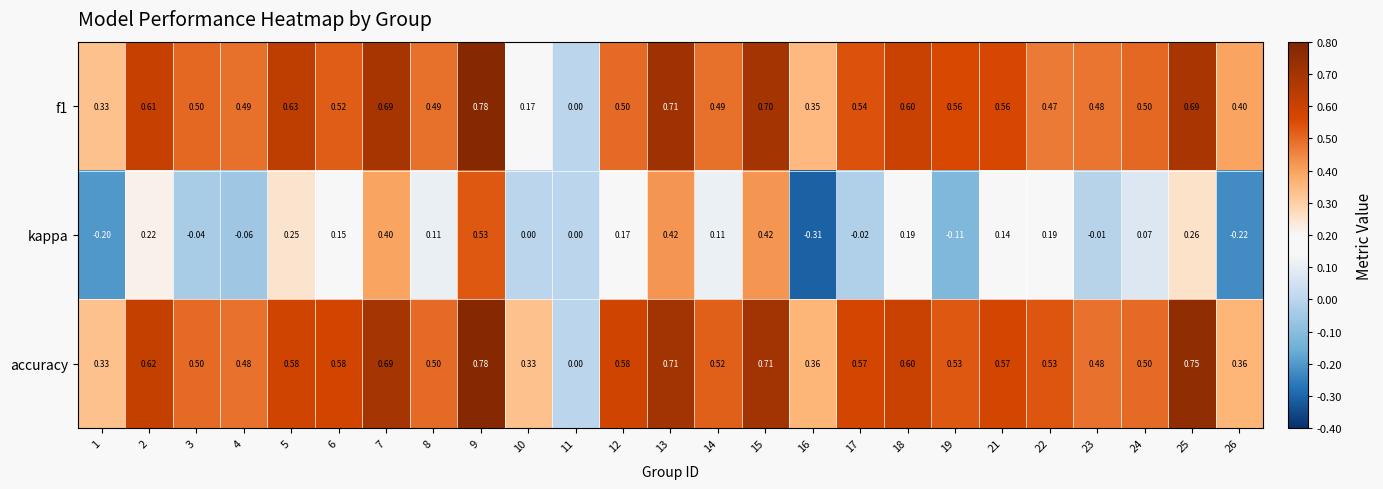

Count the number of categories in the chart.

25